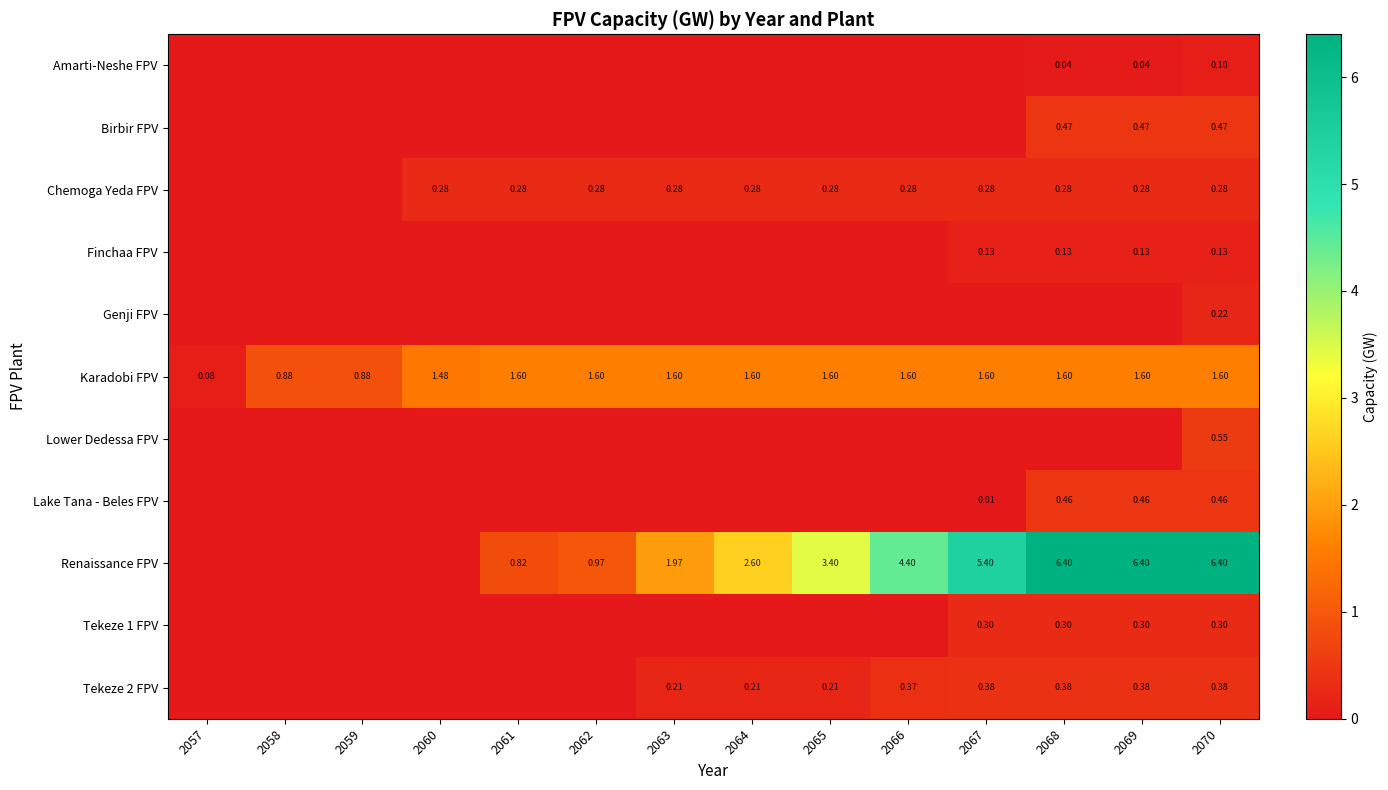

At which category is the sum across all series the highest?

2070